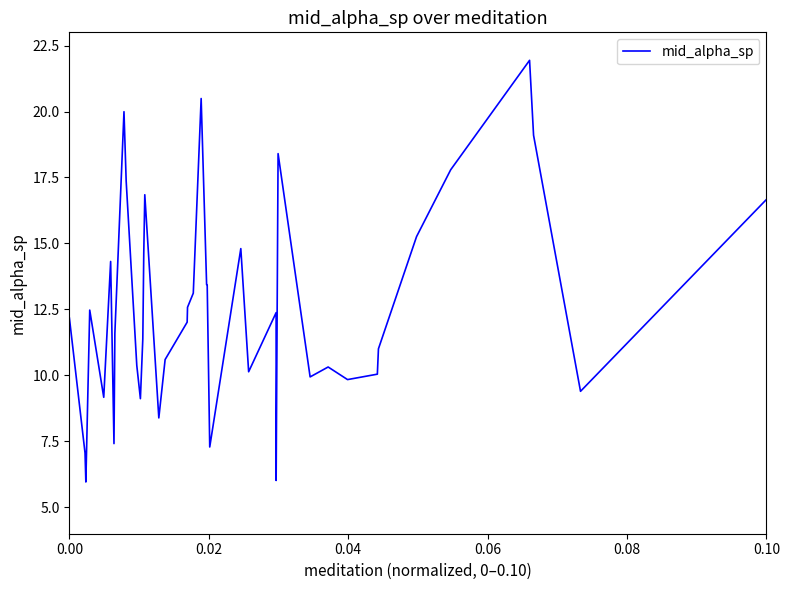

What is the greatest value displayed?

21.9